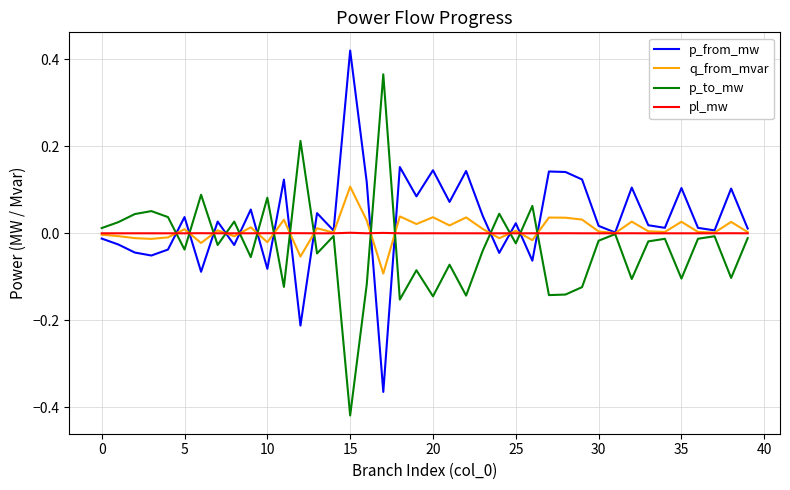

List the series in order of their peak value, lowest first.

pl_mw, q_from_mvar, p_to_mw, p_from_mw